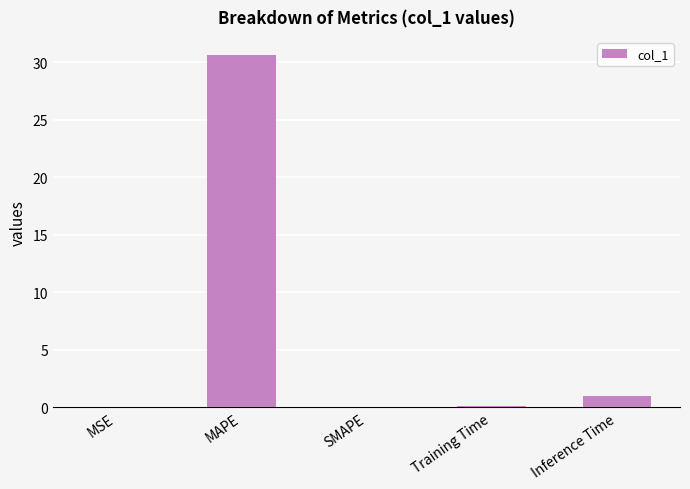

True or false: the data shows 17.3 at SMAPE.

False